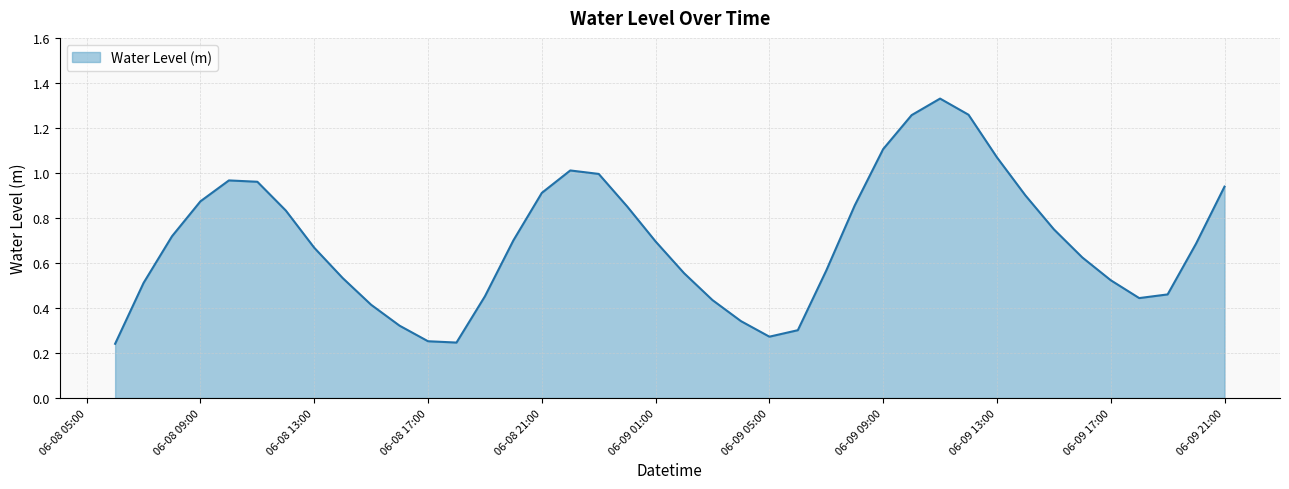

How many interior local valleys (lower than both neighbors) does the data have?

3